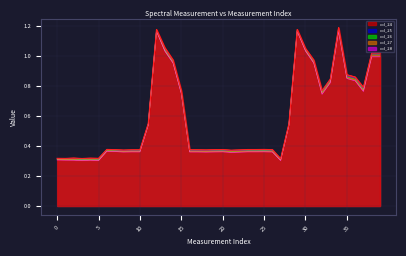

True or false: col_26 and col_25 intersect in this chart.

False